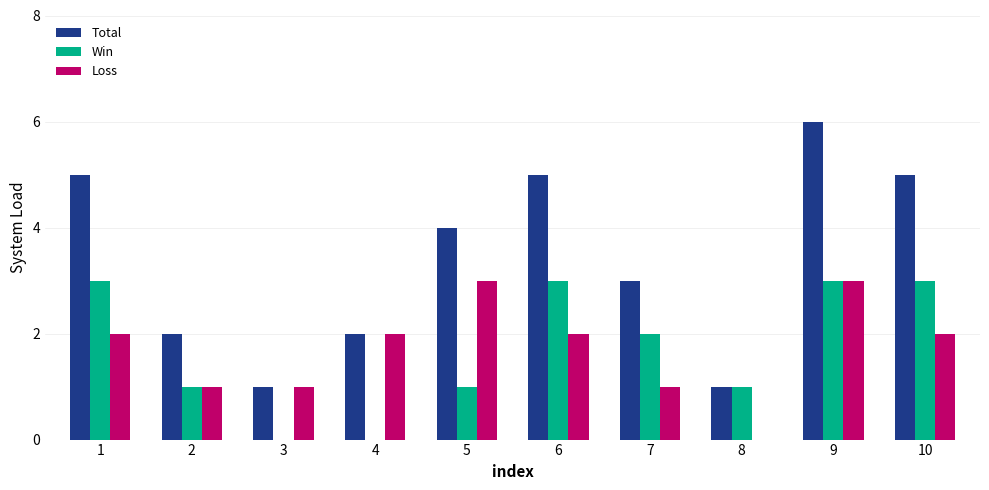

At which category is the sum across all series the highest?

9